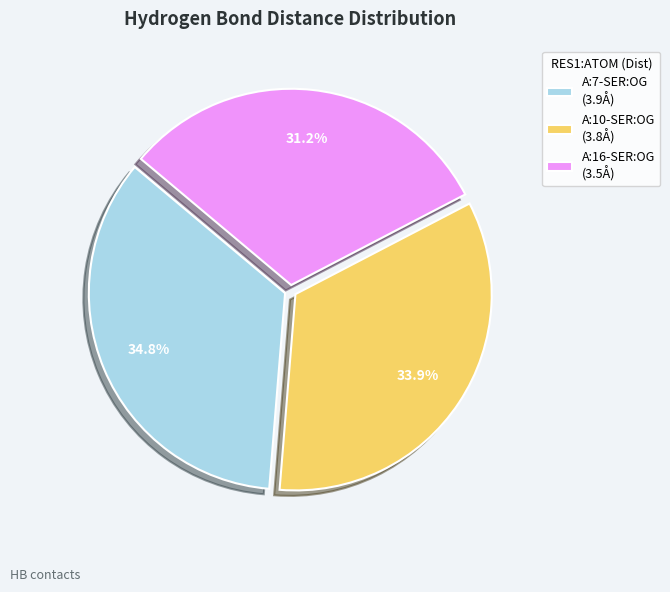

To the nearest percent, what is the combined percentage of A:7-SER:OG and A:10-SER:OG?

69%